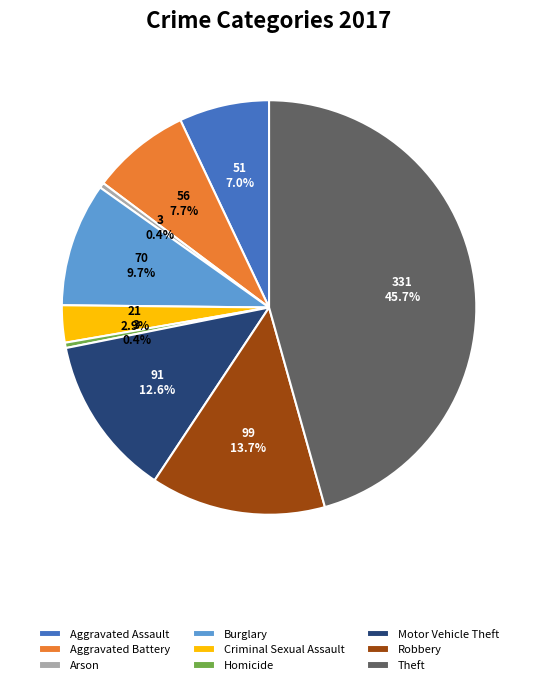

The Burglary slice represents 1% of the pie. True or false?

False